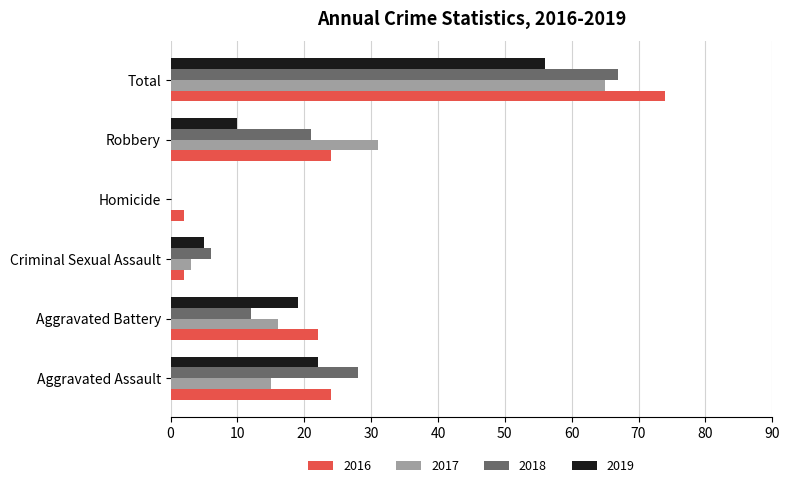

The value of 2019 at Aggravated Battery is 9. True or false?

False